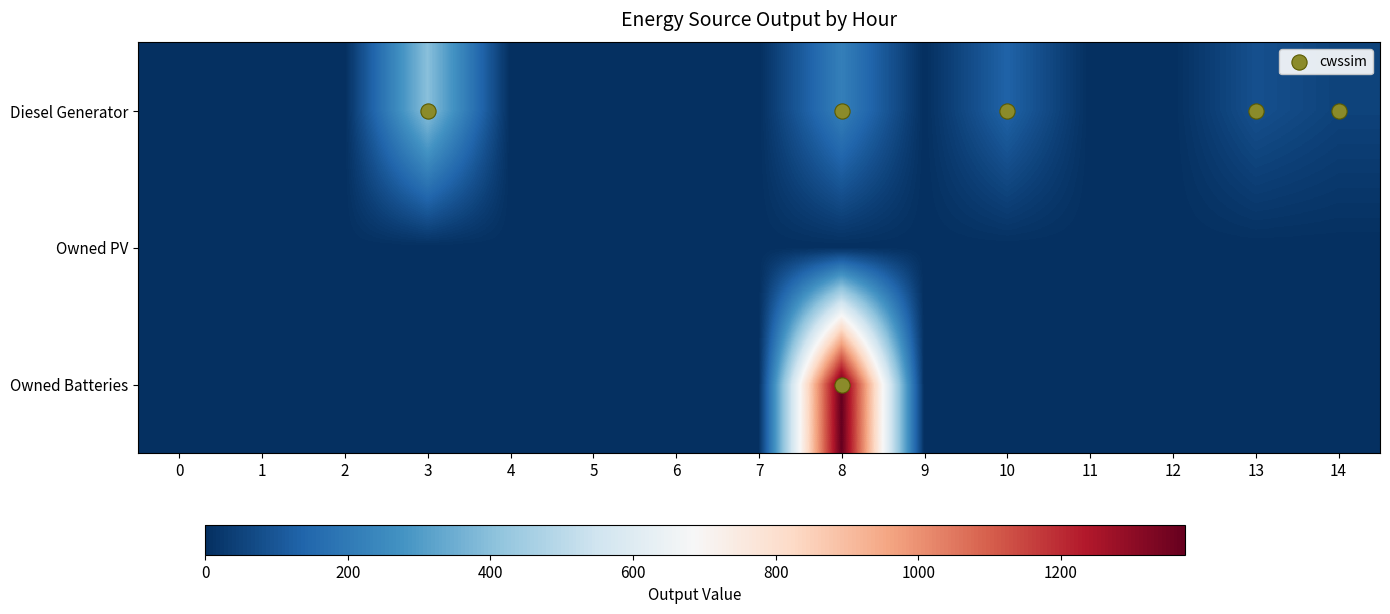

Which series has the widest spread of values?

Owned Batteries